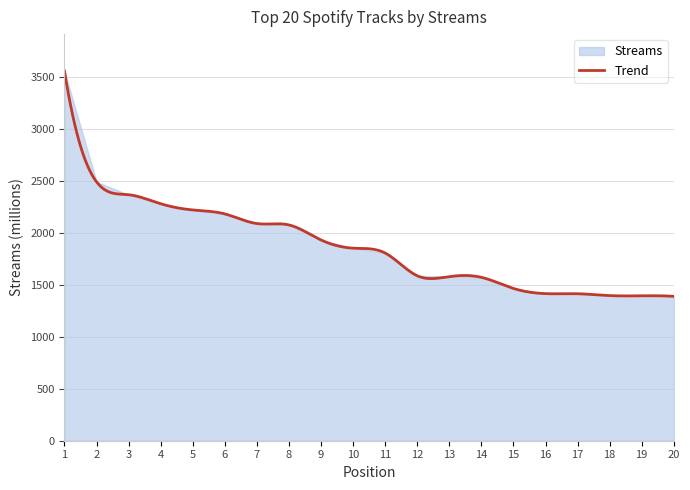

At which category does the chart reach its minimum across all series?

20